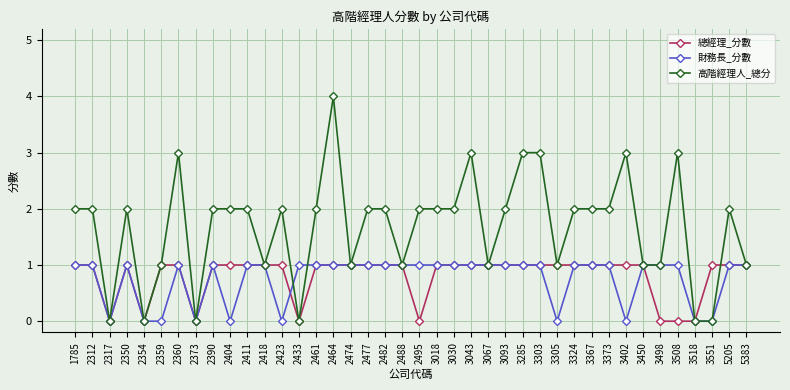

Reading left to right, extract all data points from this chart.

總經理_分數: 1785=1	2312=1	2317=0	2350=1	2354=0	2359=1	2360=1	2373=0	2390=1	2404=1	2411=1	2418=1	2423=1	2433=0	2461=1	2464=1	2474=1	2477=1	2482=1	2488=1	2495=0	3018=1	3030=1	3043=1	3067=1	3093=1	3285=1	3303=1	3305=1	3324=1	3367=1	3373=1	3402=1	3450=1	3498=0	3508=0	3518=0	3551=1	5205=1	5383=1
財務長_分數: 1785=1	2312=1	2317=0	2350=1	2354=0	2359=0	2360=1	2373=0	2390=1	2404=0	2411=1	2418=1	2423=0	2433=1	2461=1	2464=1	2474=1	2477=1	2482=1	2488=1	2495=1	3018=1	3030=1	3043=1	3067=1	3093=1	3285=1	3303=1	3305=0	3324=1	3367=1	3373=1	3402=0	3450=1	3498=1	3508=1	3518=0	3551=0	5205=1	5383=1
高階經理人_總分: 1785=2	2312=2	2317=0	2350=2	2354=0	2359=1	2360=3	2373=0	2390=2	2404=2	2411=2	2418=1	2423=2	2433=0	2461=2	2464=4	2474=1	2477=2	2482=2	2488=1	2495=2	3018=2	3030=2	3043=3	3067=1	3093=2	3285=3	3303=3	3305=1	3324=2	3367=2	3373=2	3402=3	3450=1	3498=1	3508=3	3518=0	3551=0	5205=2	5383=1